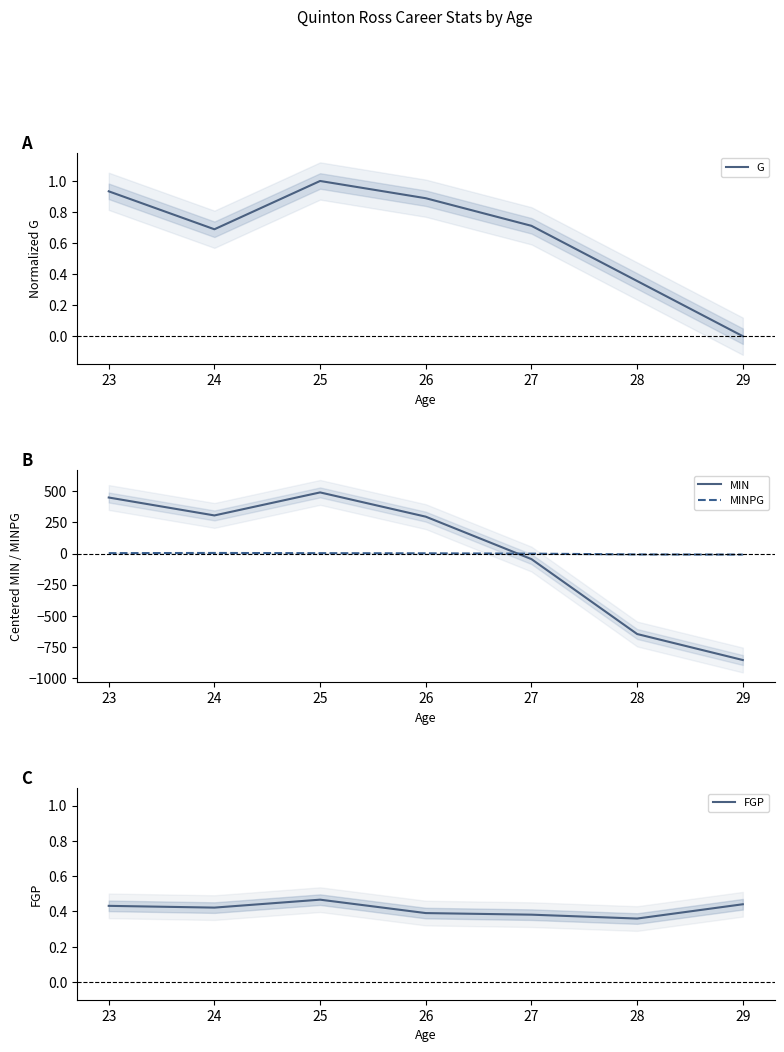

The value of MINPG at 27 is -0.4. True or false?

True